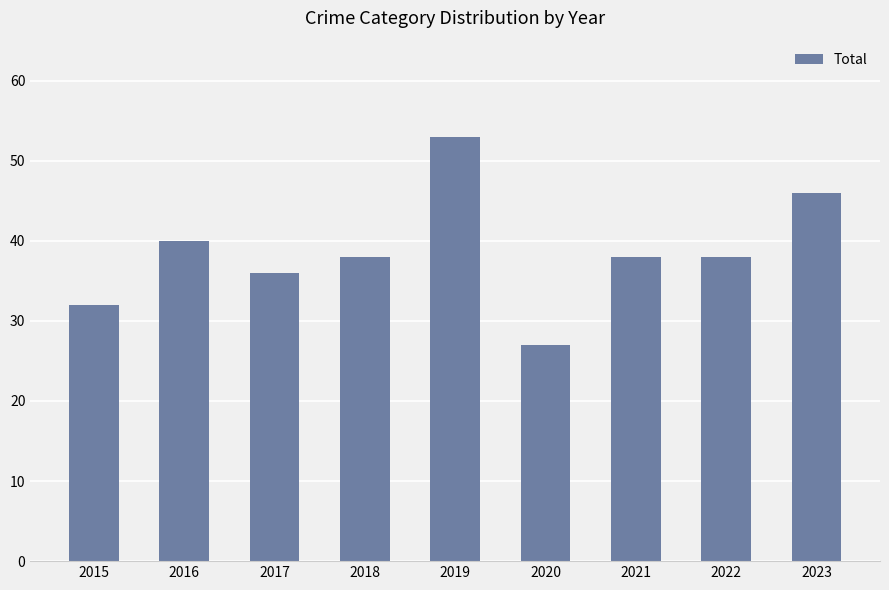

How many data points does each series have?

9